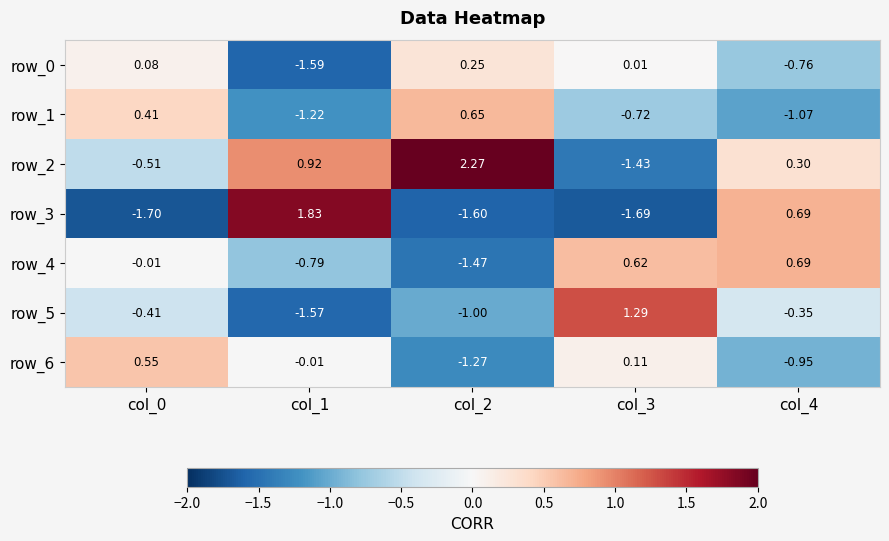

Which series has the largest range (max minus min)?

row_2